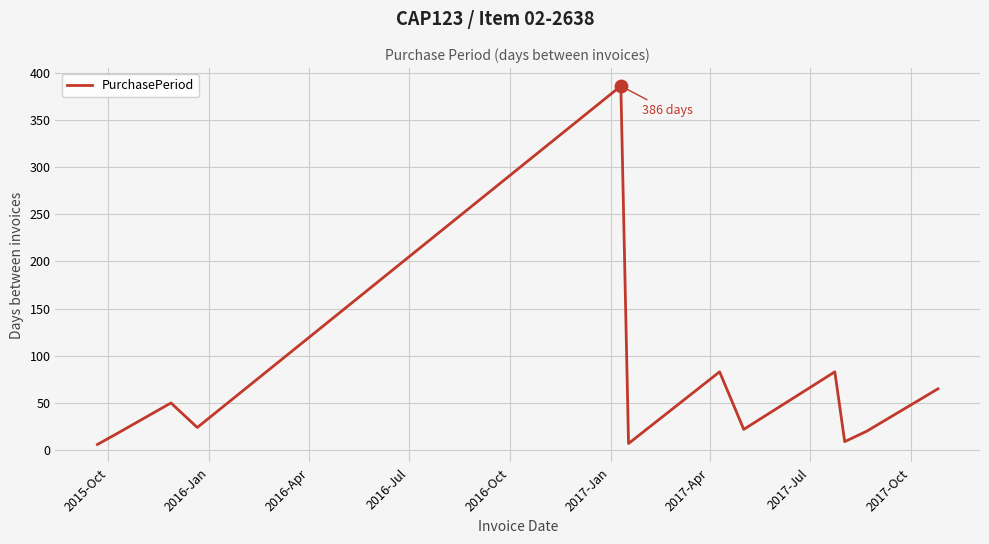

What is the greatest value displayed?

386